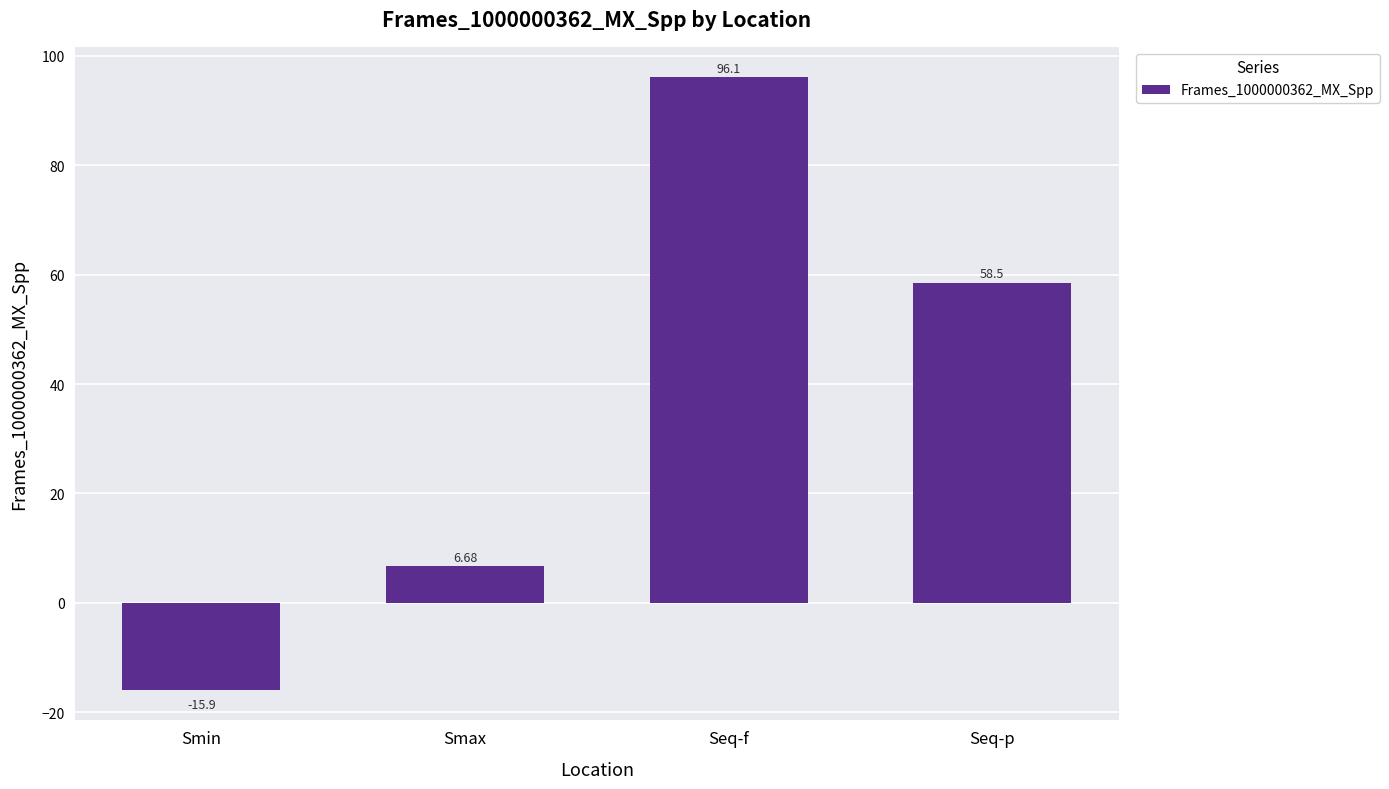

List the labels in order of value, smallest first.

Smin, Smax, Seq-p, Seq-f